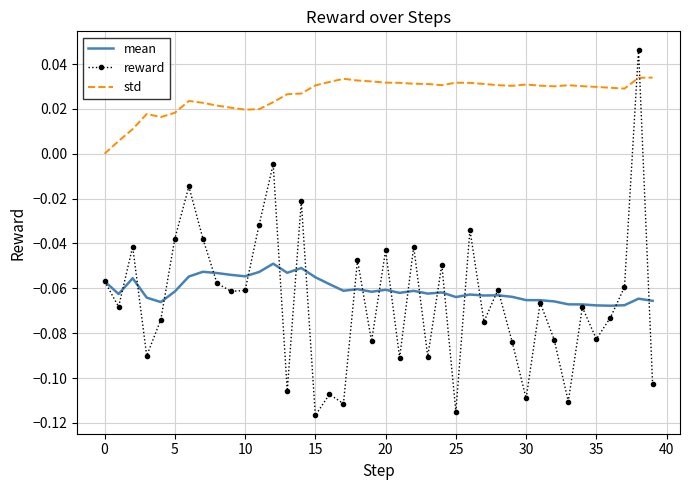

Which series has the widest spread of values?

reward